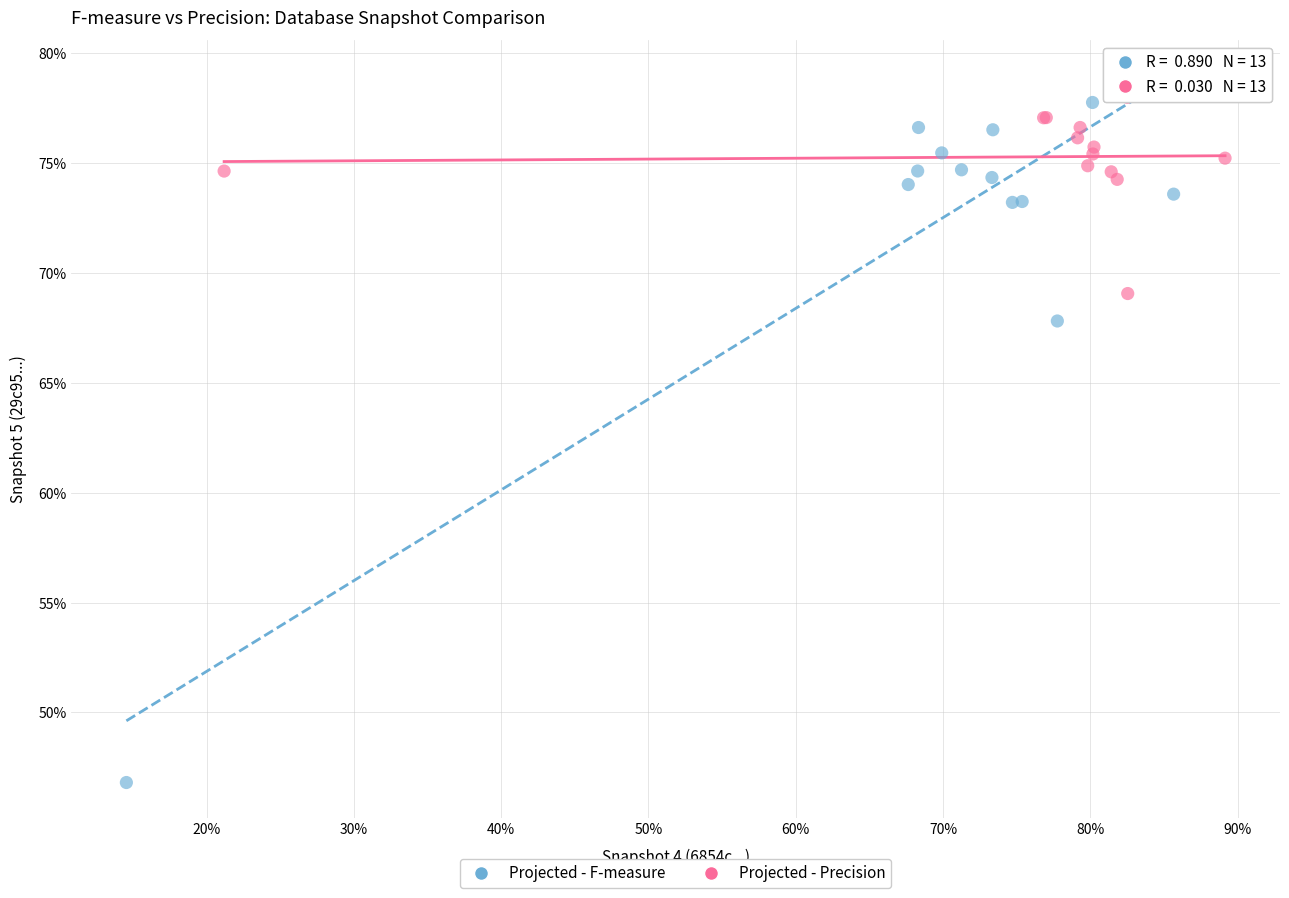

Which series reaches the minimum Y coordinate?

Projected - F-measure